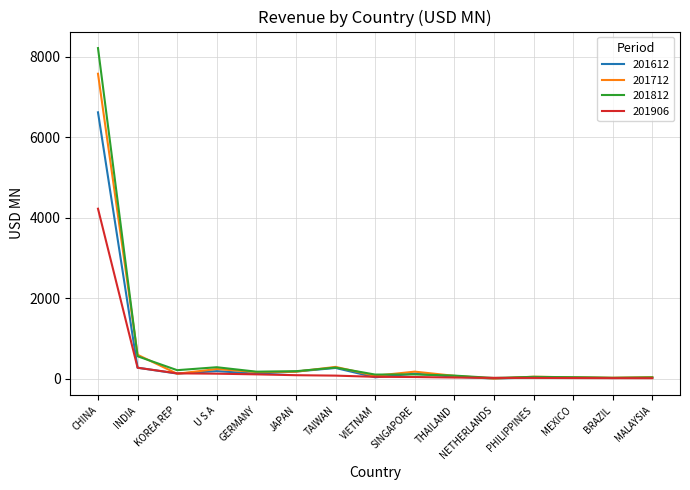

What is the approximate value of 201906 at JAPAN?

88.0